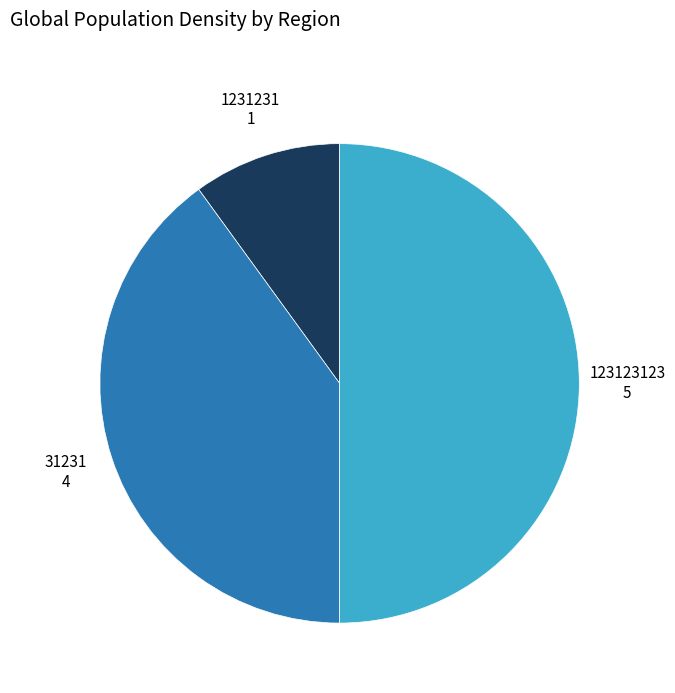

How many segments does this pie chart have?

3